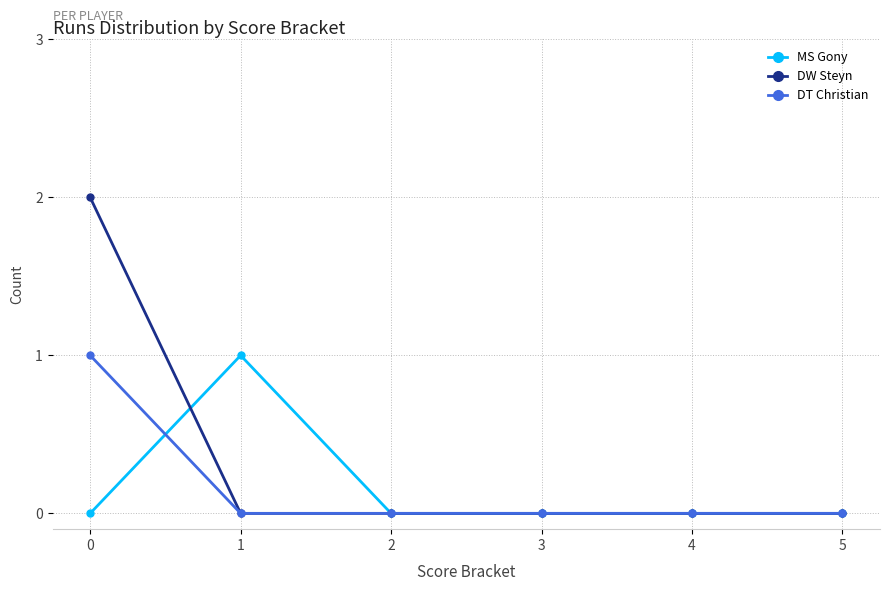

Which series has the widest spread of values?

DW Steyn